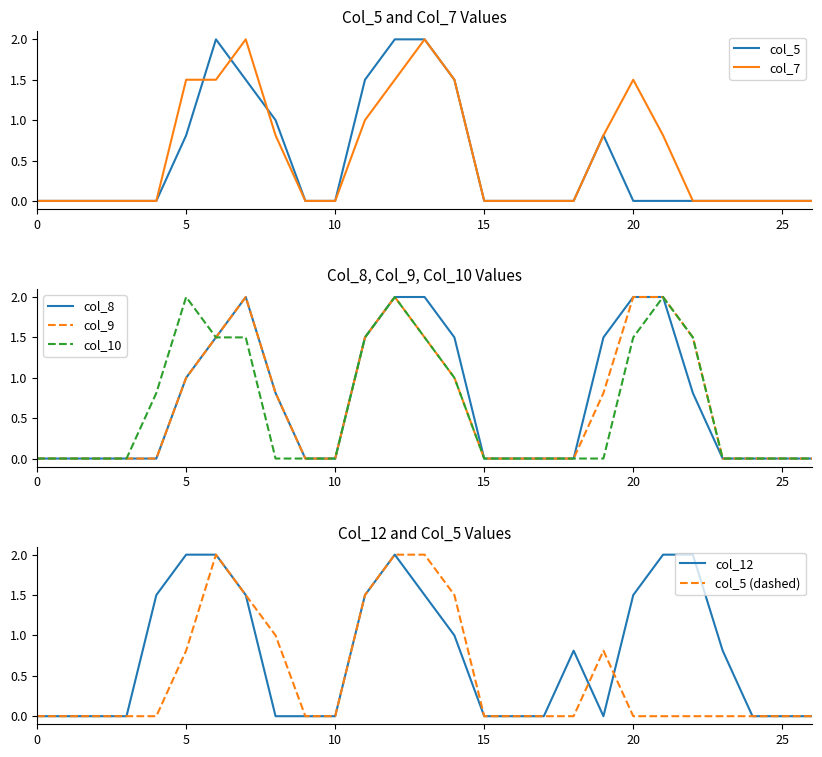

At which category is the sum across all series the highest?

12